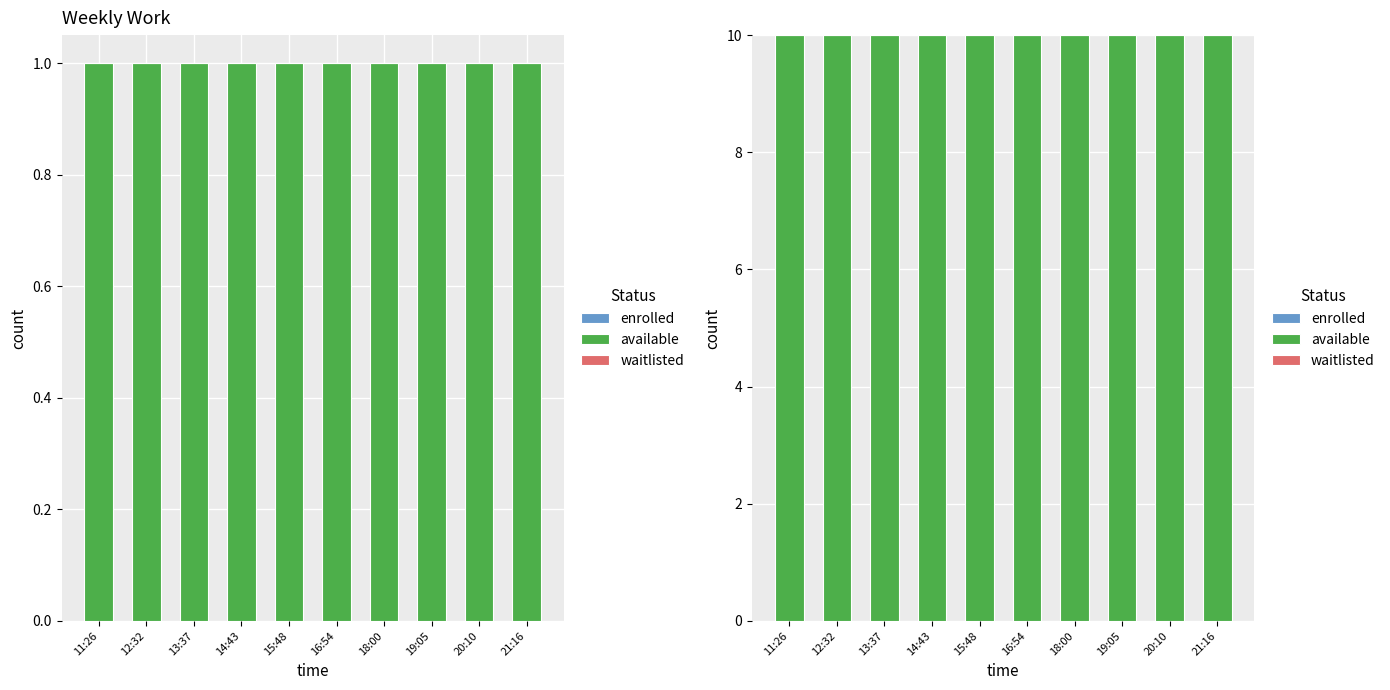

Which series has the widest spread of values?

enrolled